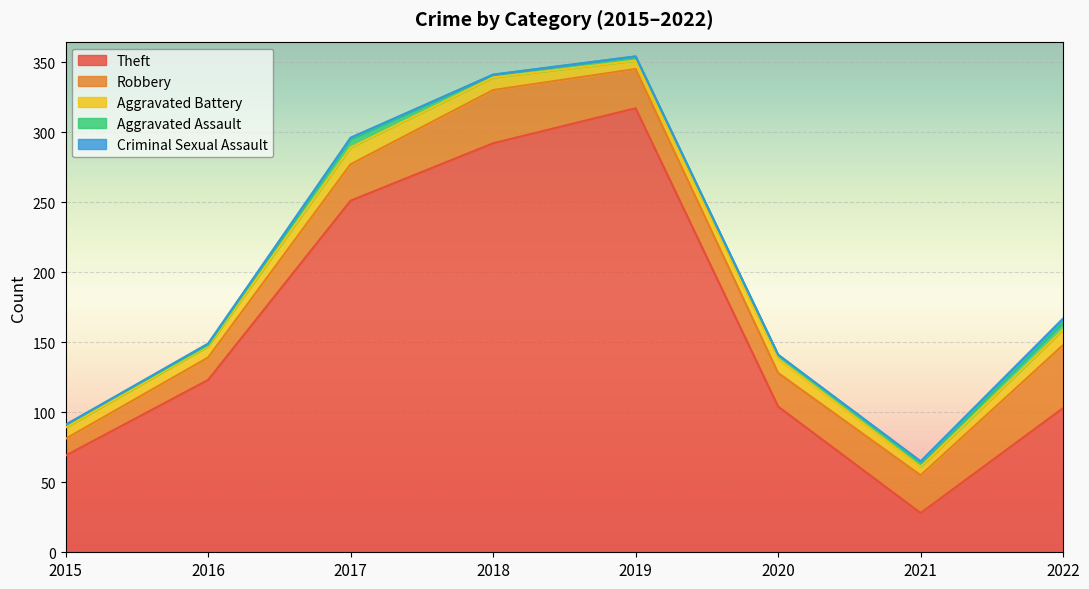

True or false: Theft and Robbery intersect in this chart.

False